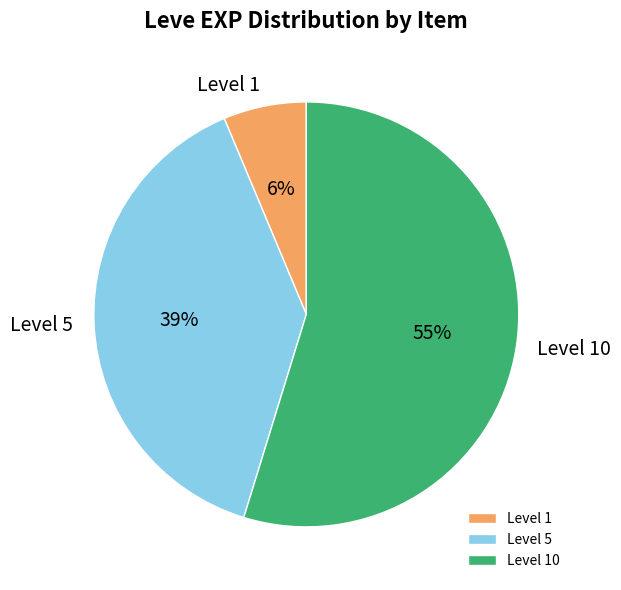

What percentage is the Level 1 slice, to the nearest percent?

6%